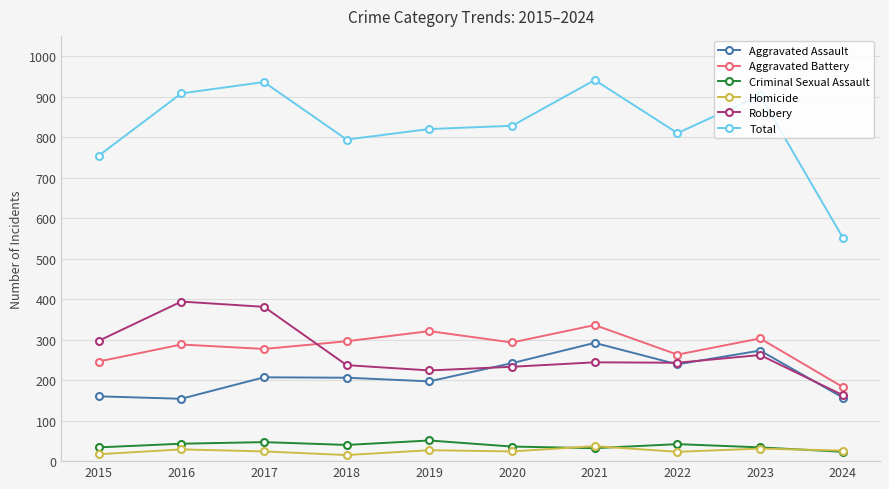

What is the approximate value of Total at 2015, to the nearest 10?

750